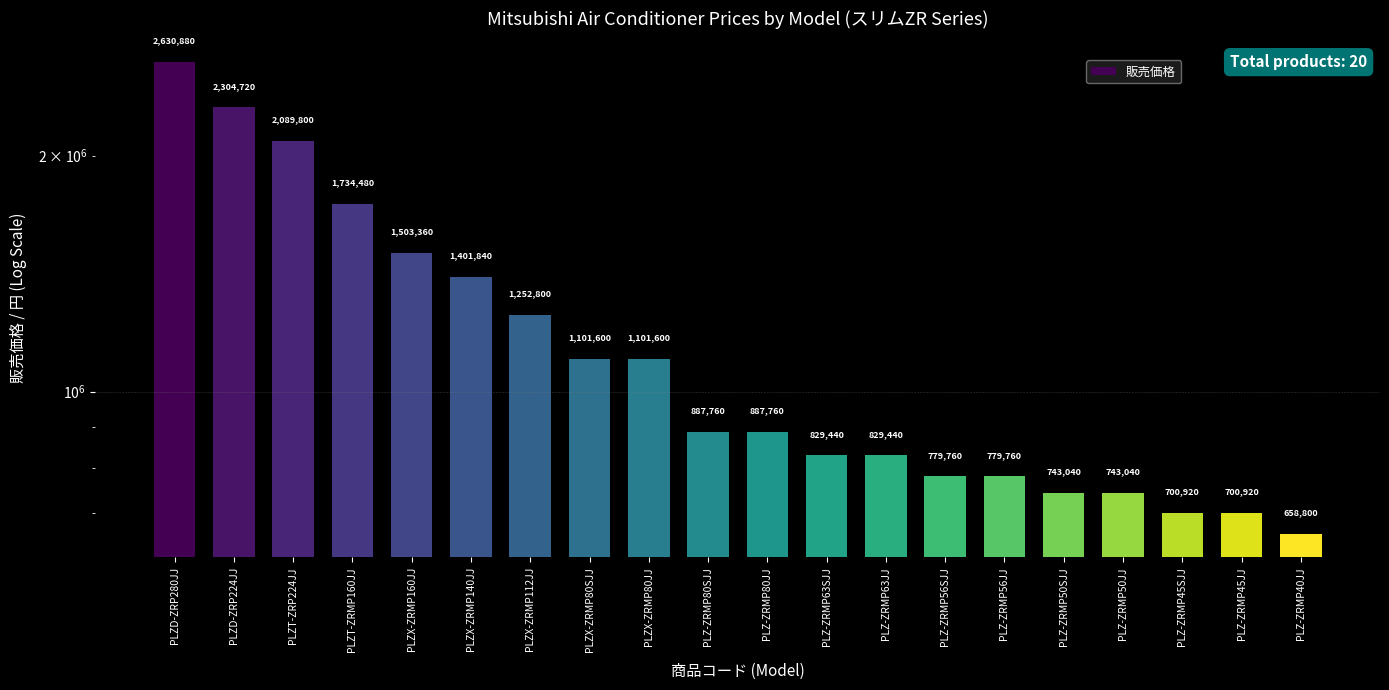

Are the bars horizontal?

No